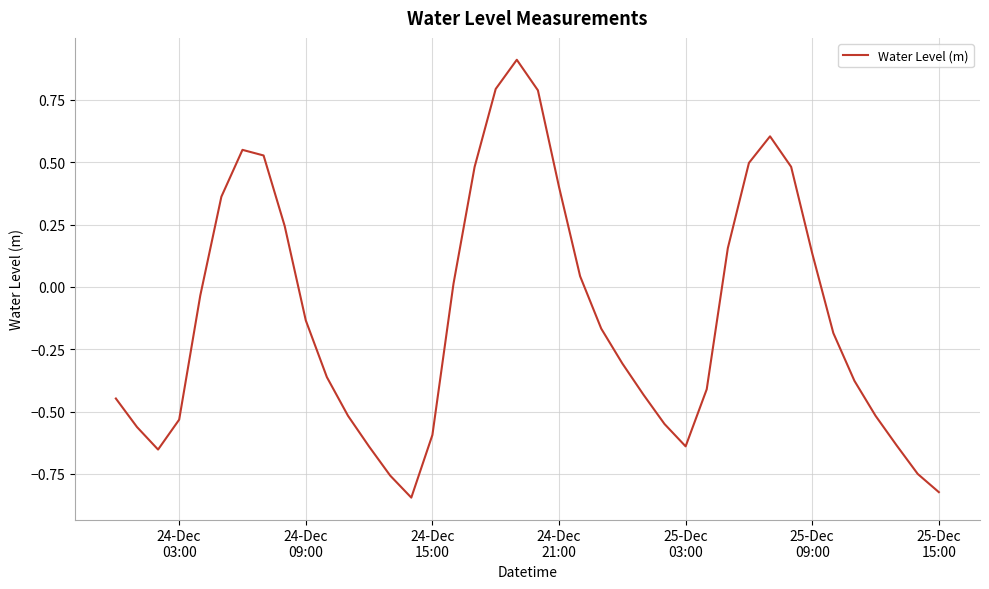

What is the greatest value displayed?

0.9